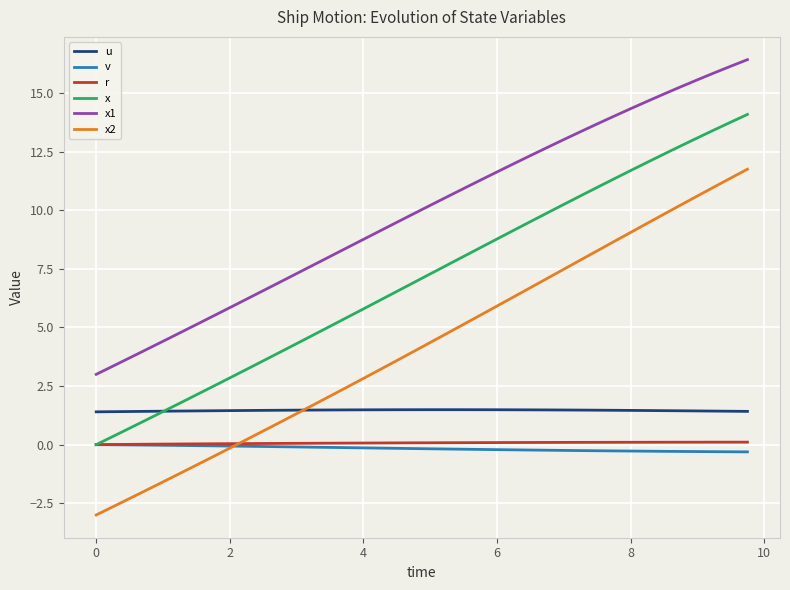

True or false: x1 and v cross at least once.

False